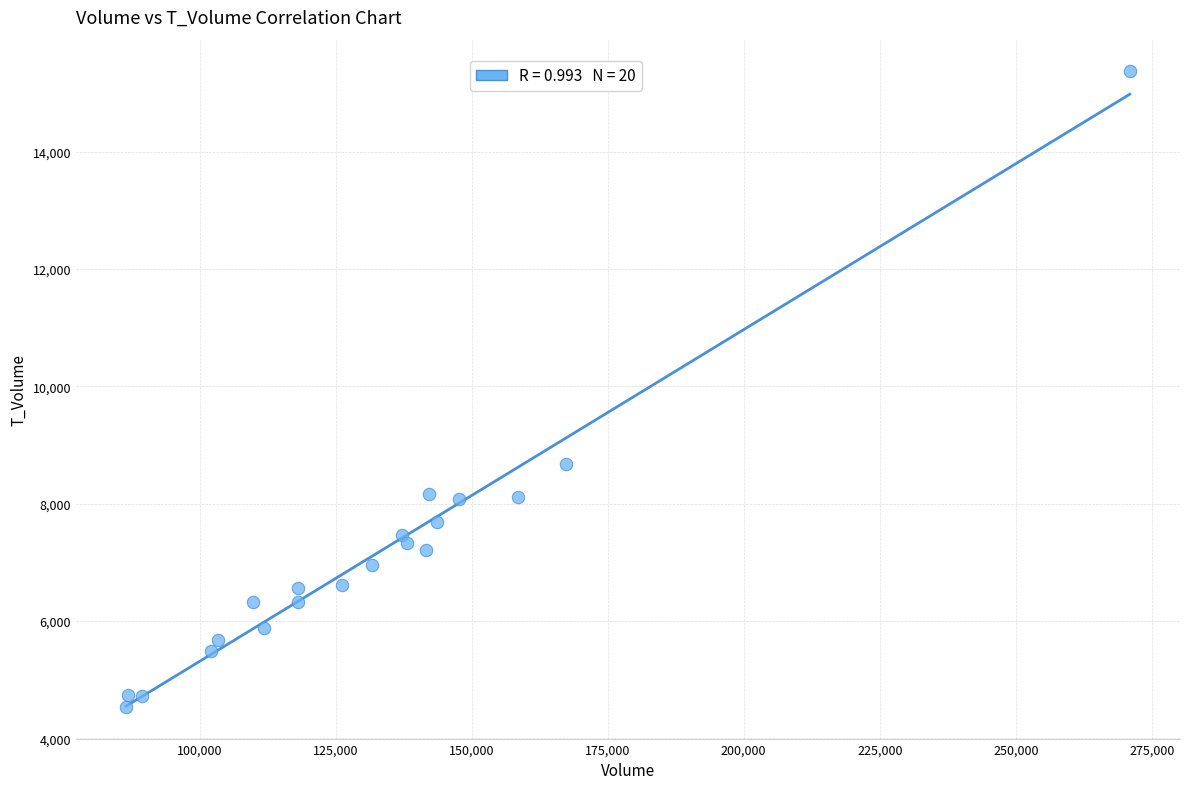

What Y value in the scatter plot is closest to 9952?

8669